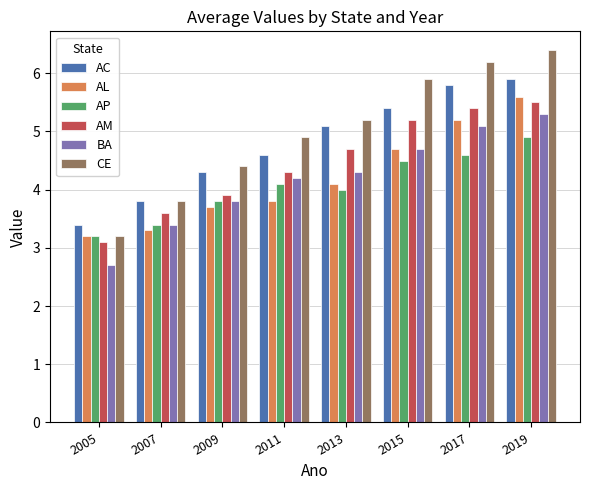

Which series has the largest total across all categories?

CE